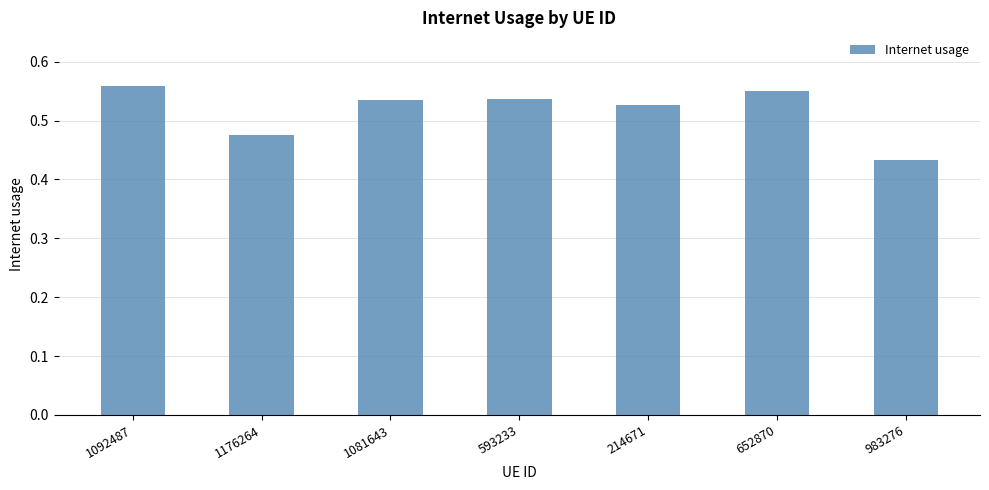

What is the label of the 3rd bar from the right?

214671